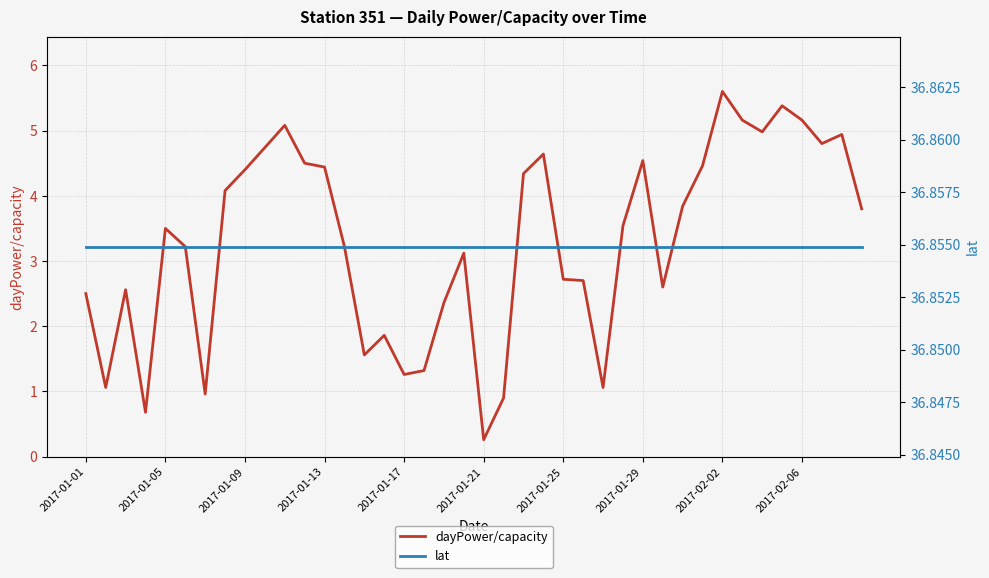

What value does the lat series have at 35?

36.9